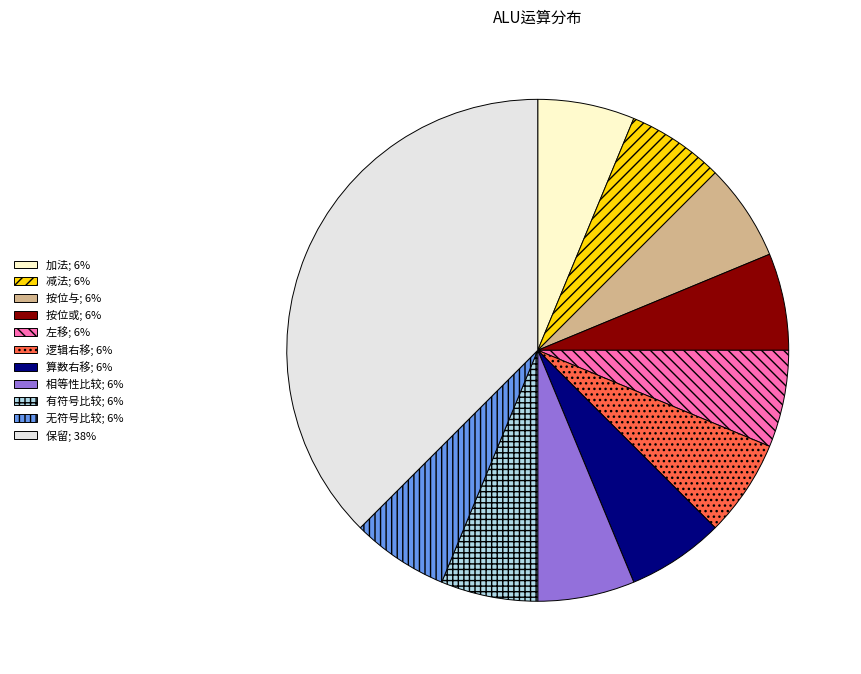

Do 减法 and 有符号比较 together represent more than half of the pie?

No